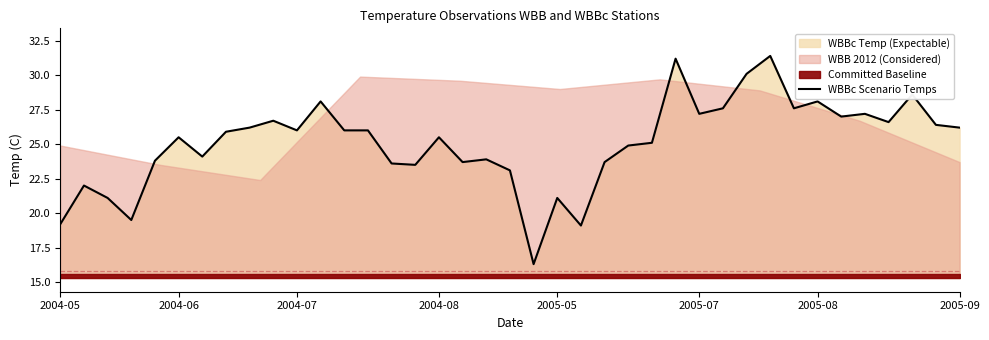

What is the maximum value for WBBc Scenario Temps?

31.4